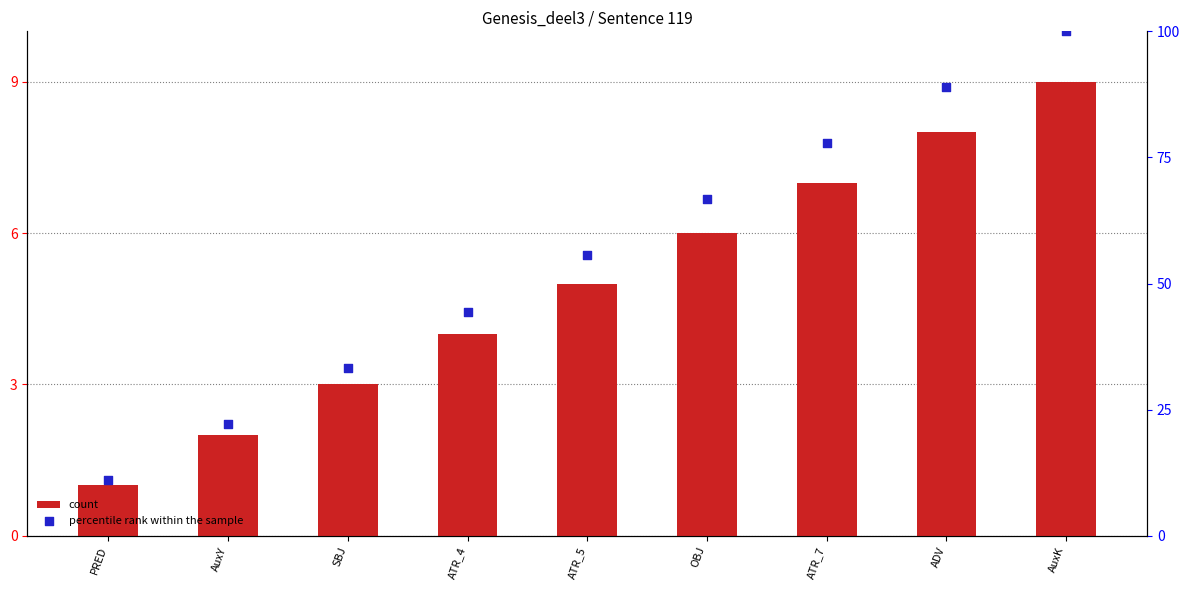

At how many categories does at least one series exceed 32?

7